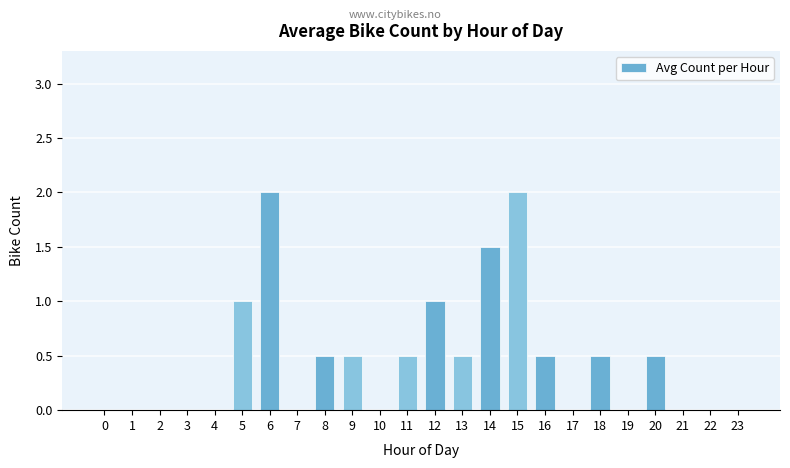

Is it true that the value at 23 is 0.0?

True